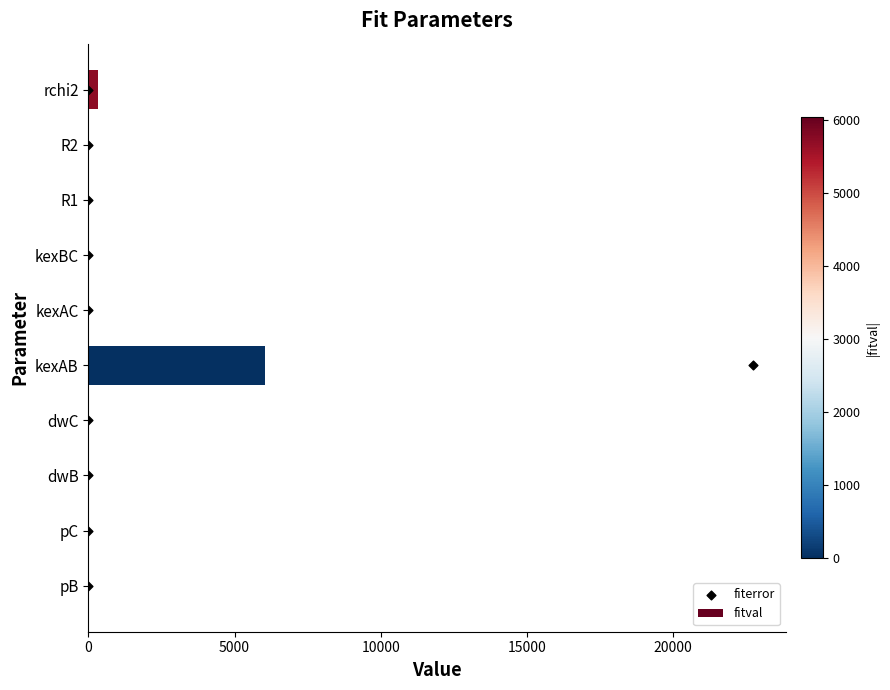

The fitval series shows 0.0 at pC. True or false?

True